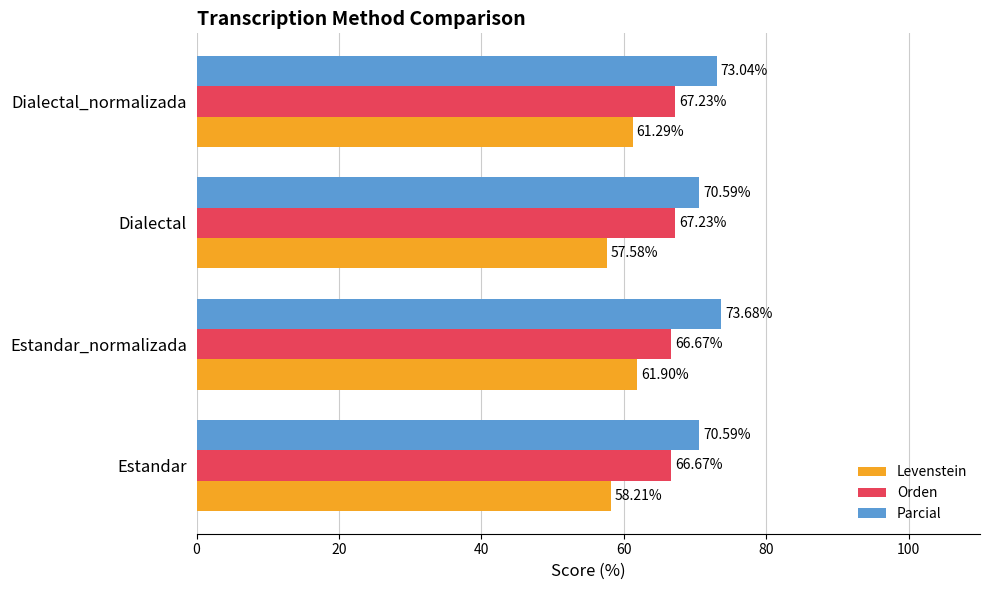

What is the difference between the Orden values at Estandar_normalizada and Dialectal?

0.6